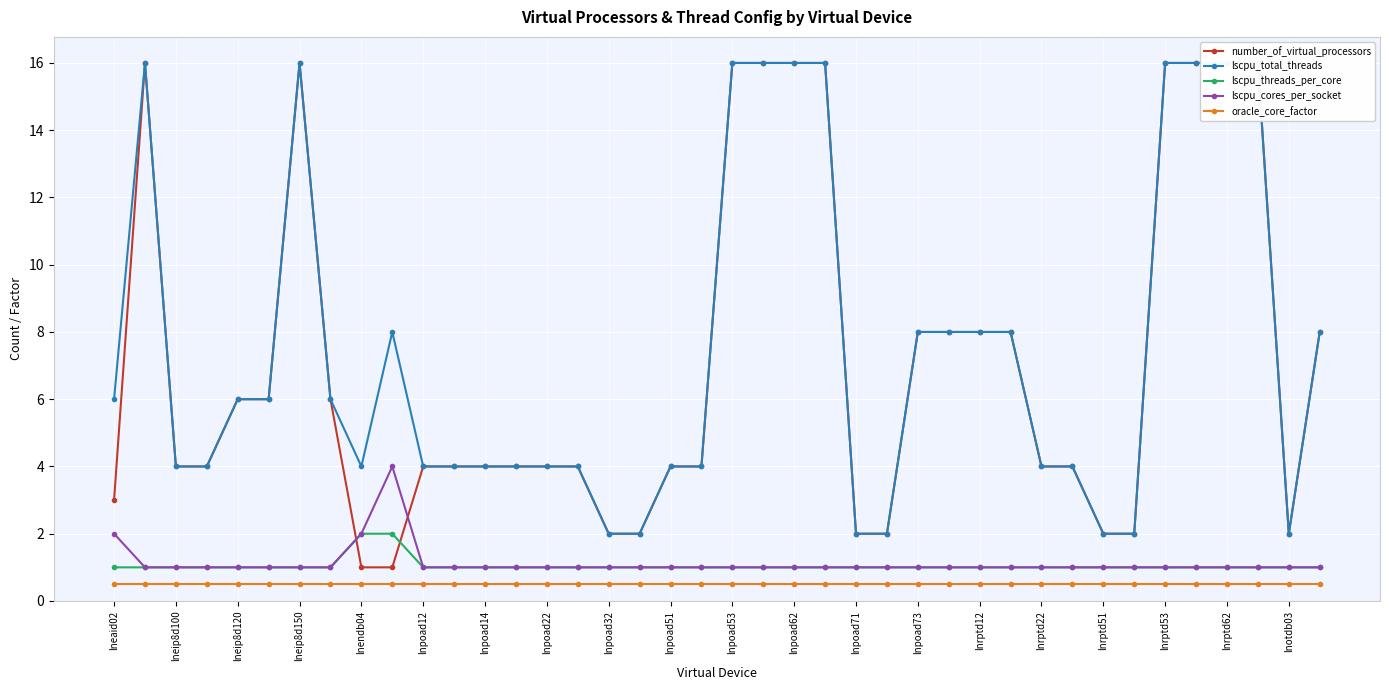

What is the smallest value displayed?

0.5